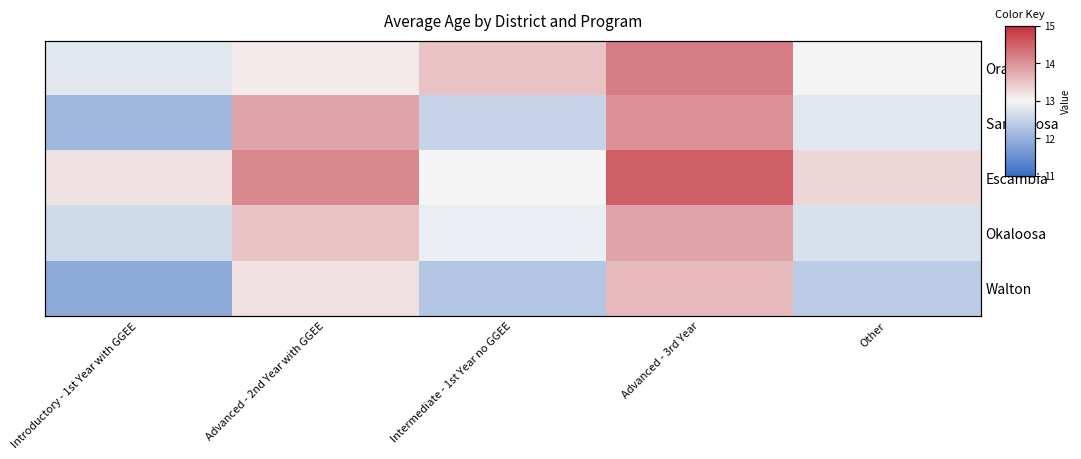

The value of Santa Rosa at Advanced - 3rd Year is 14.0. True or false?

True